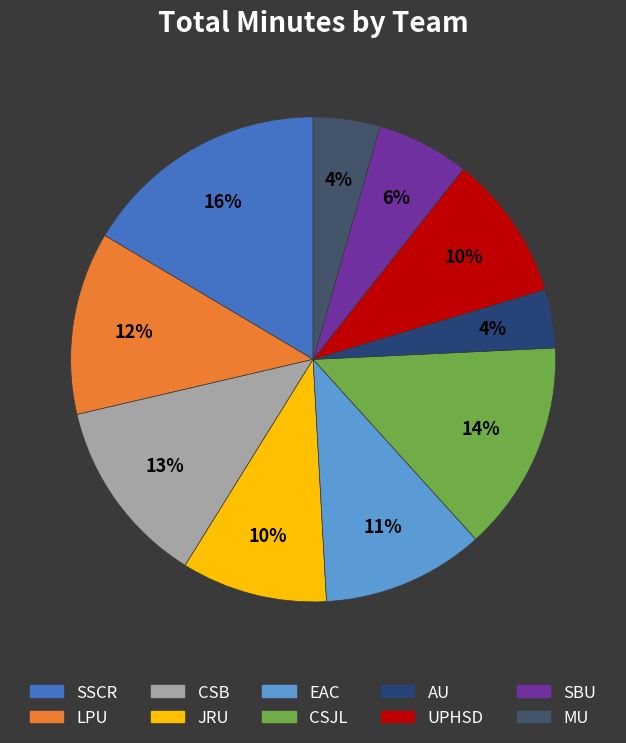

To the nearest percent, what portion does MU represent?

4%